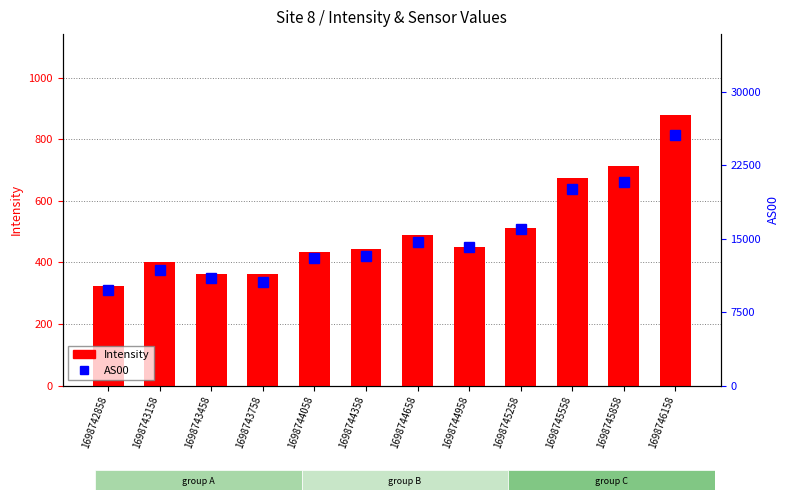

The AS00 series shows 11793.0 at 1698743158. True or false?

True